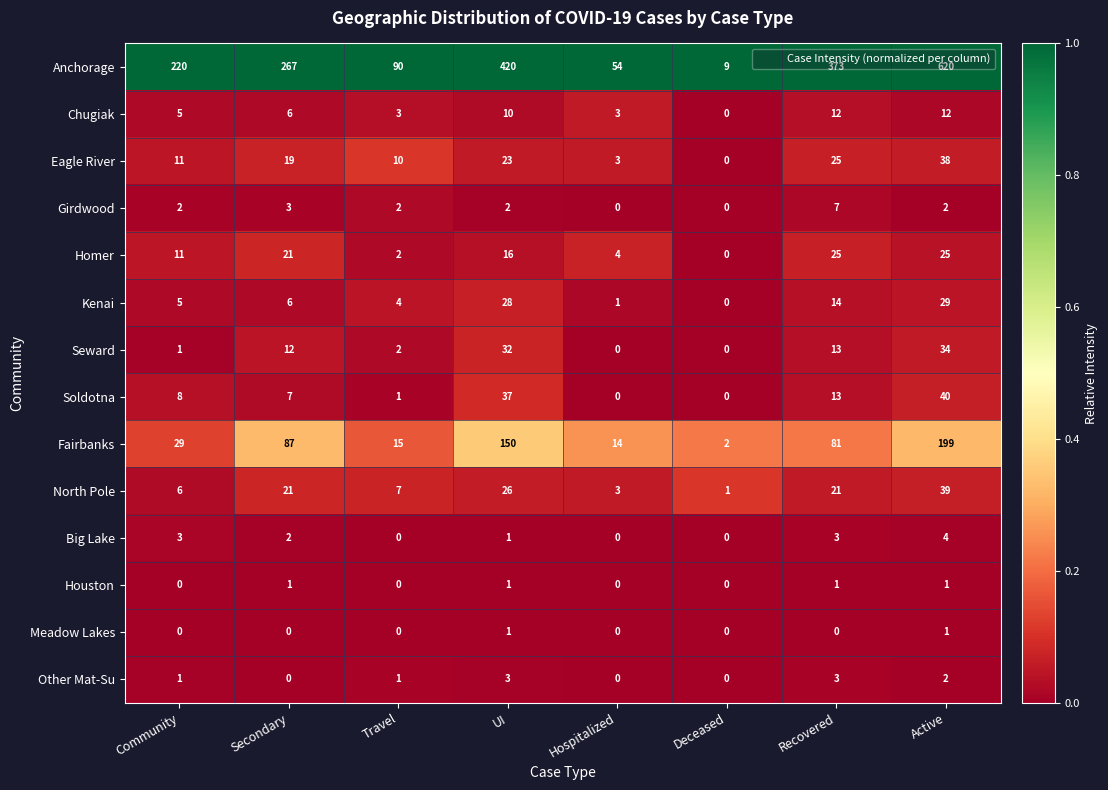

The value of Seward at Recovered is 13. True or false?

True